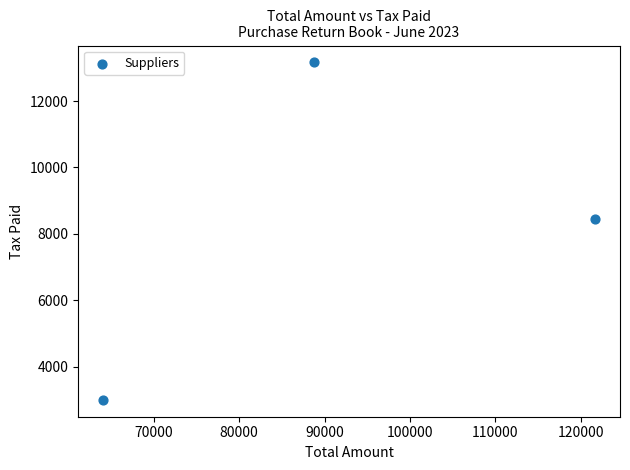

What is the average X value?

91508.3